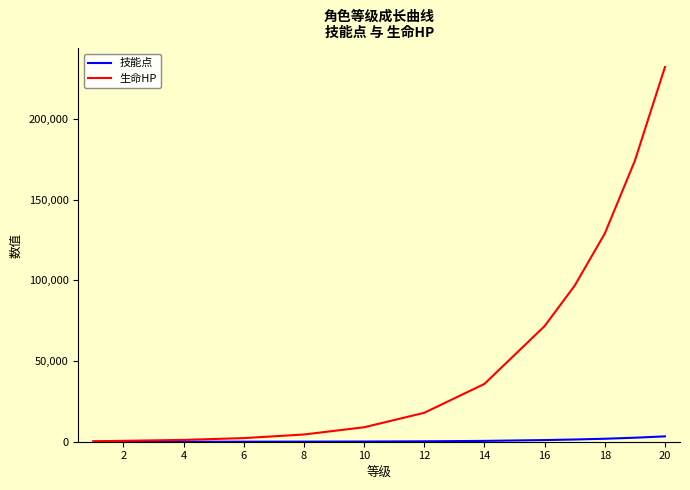

Count the number of data series in this chart.

2